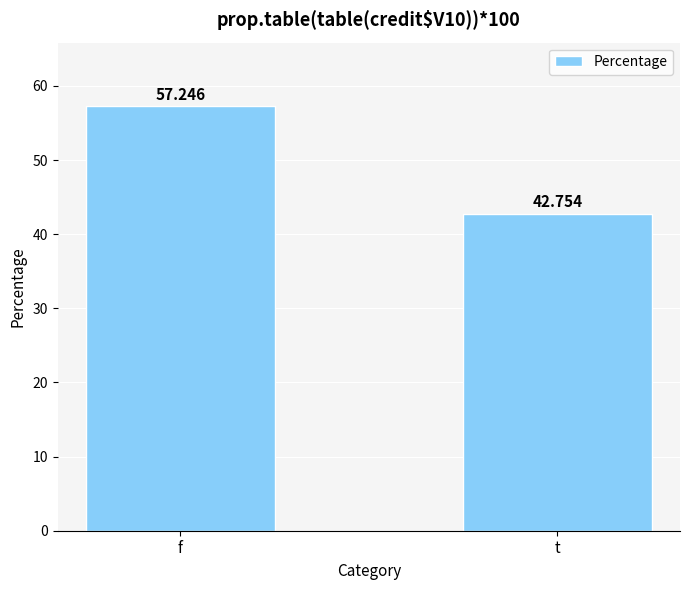

How many data points are above 57?

1